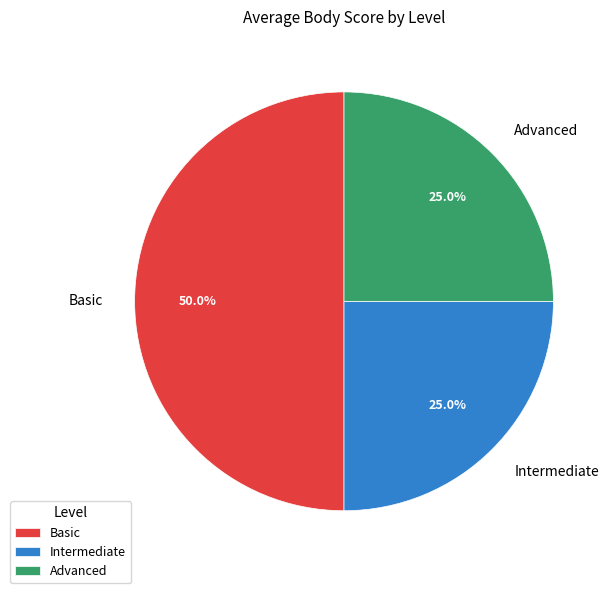

Does Intermediate represent more than half of the total?

No